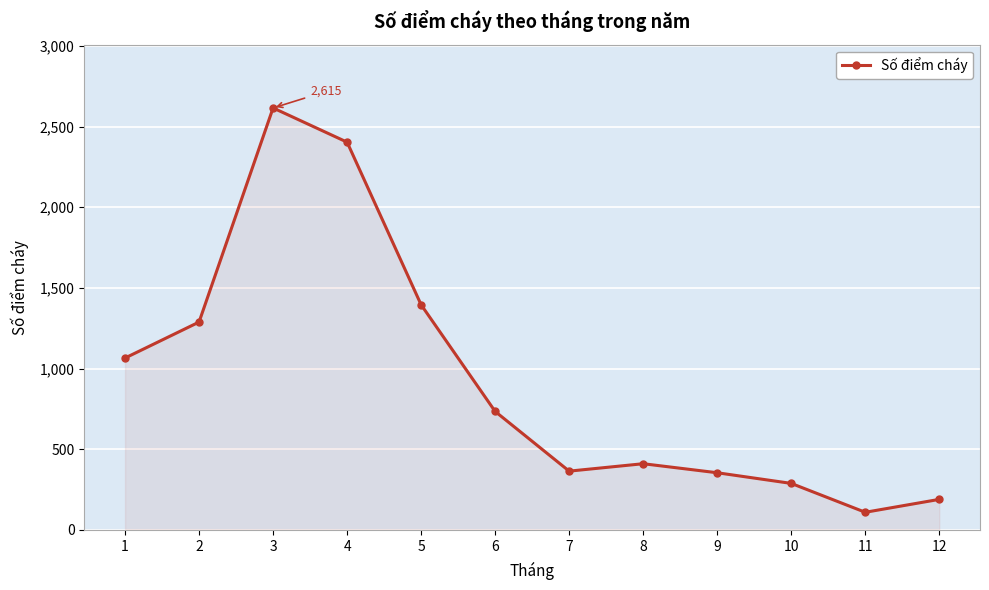

What is the difference between the values at 5 and 6?

661